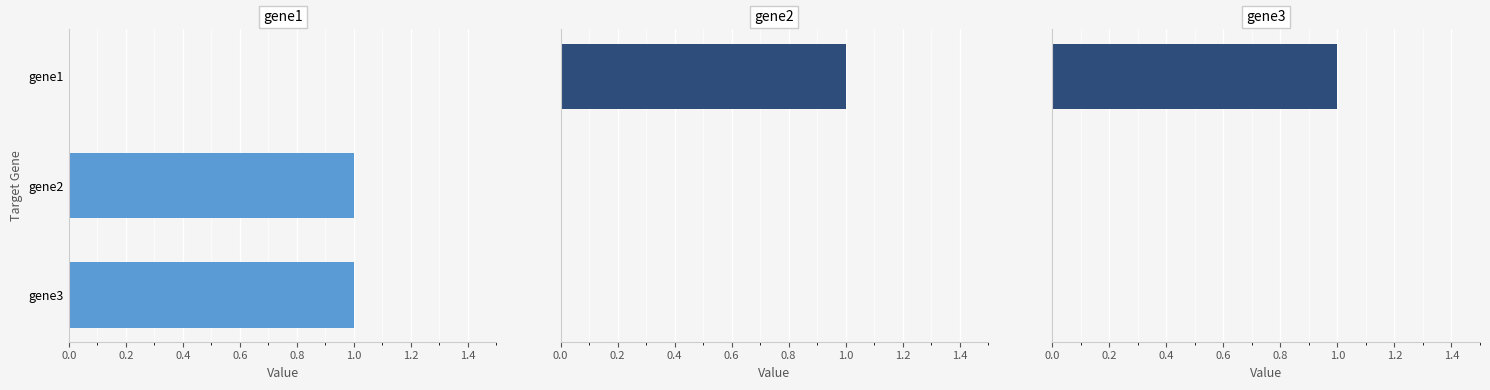

At how many categories does at least one series exceed 0?

3